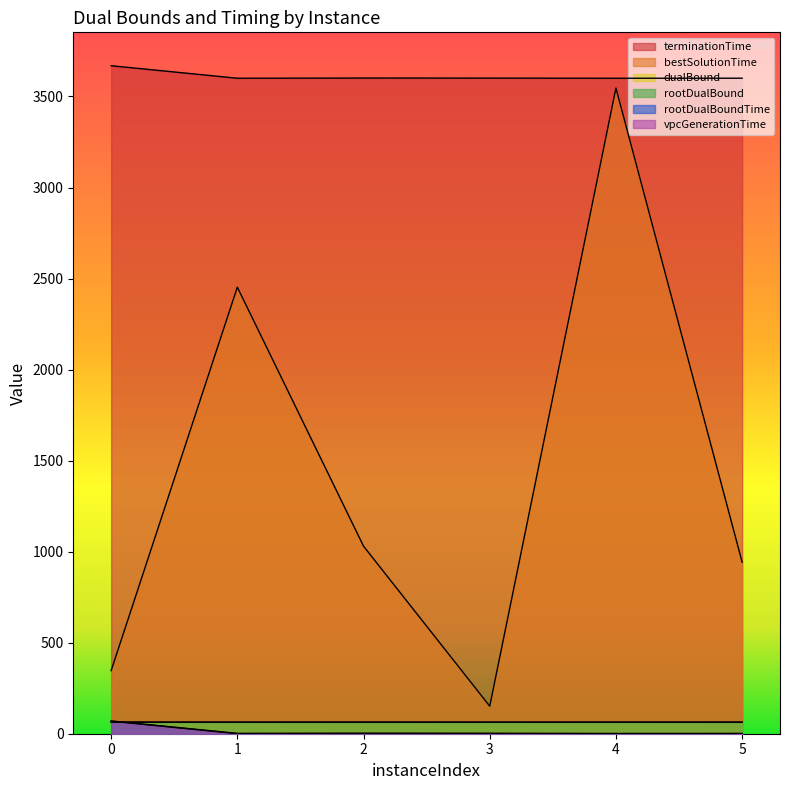

What is the difference between the highest and lowest values at 3?

3600.0